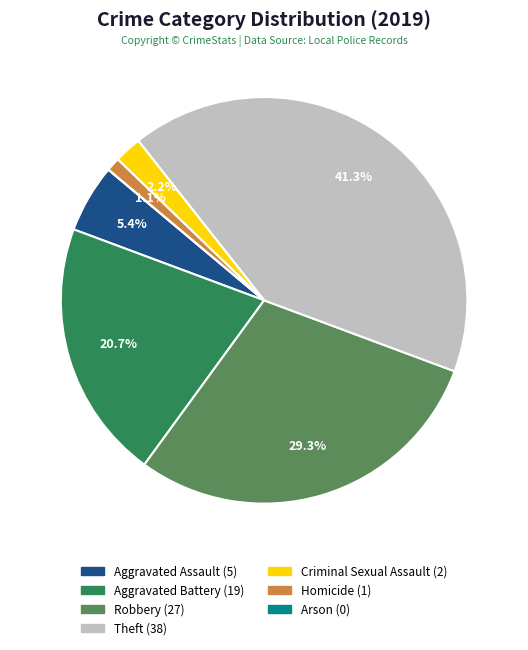

Which category has the biggest portion of the pie?

Theft